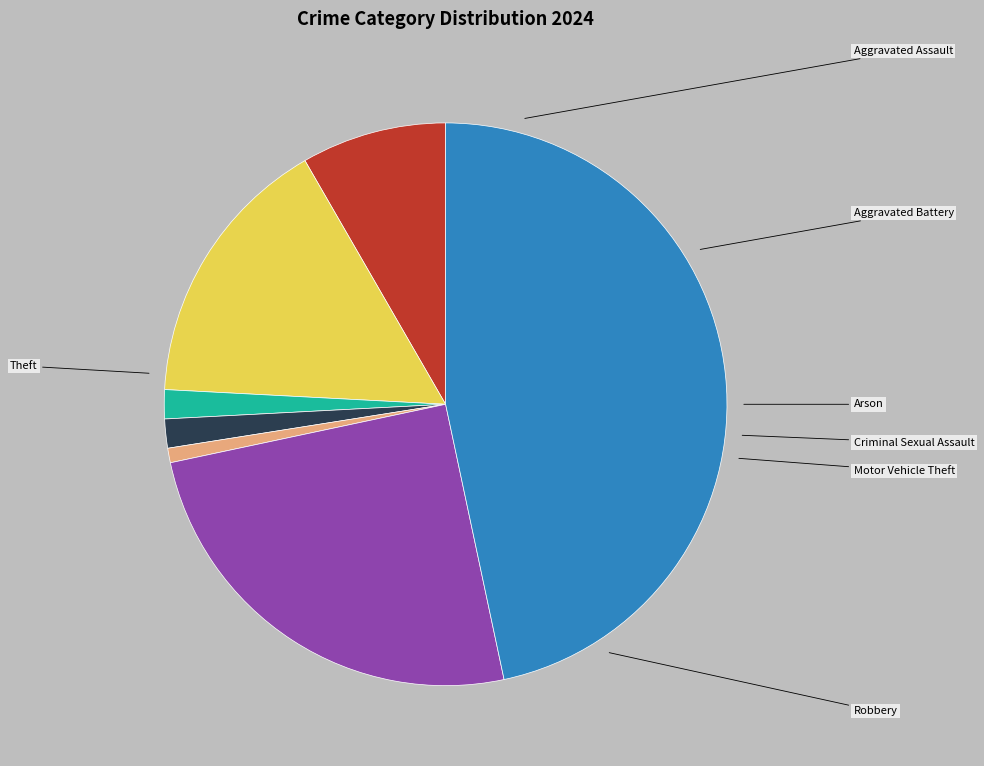

The Theft slice represents 47% of the pie. True or false?

True